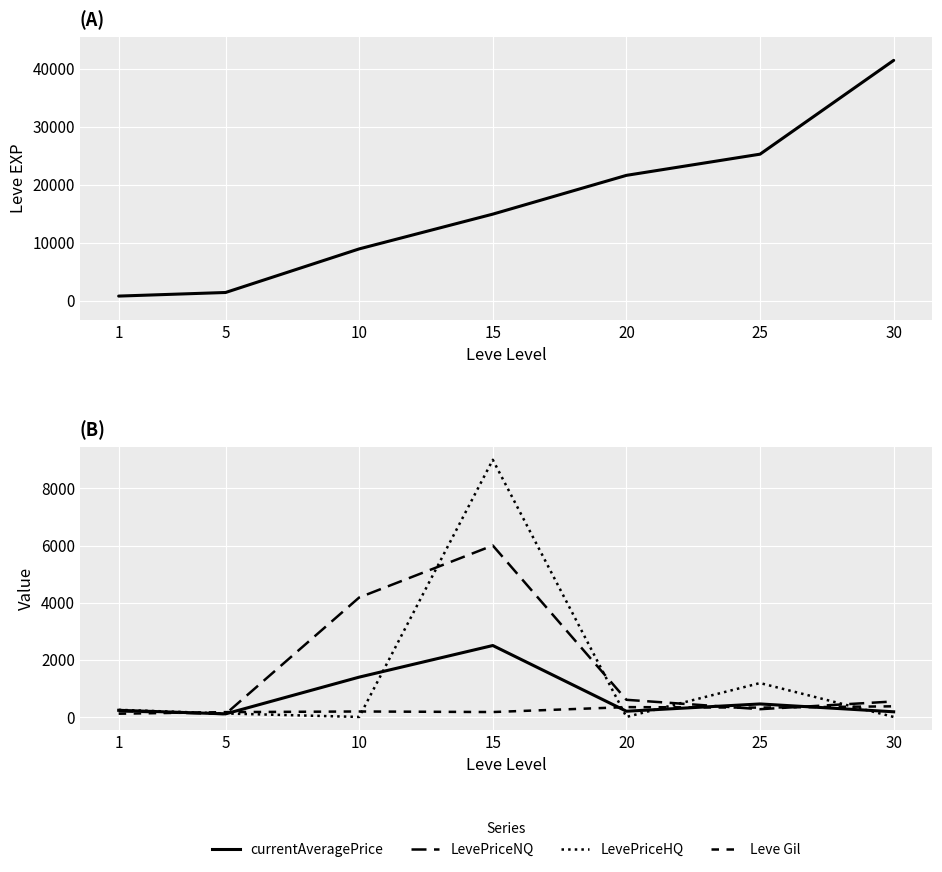

Reading left to right, extract all data points from this chart.

Leve EXP: 800.0	1420.0	8930.0	14920.0	21600.0	25250.0	41410.0
currentAveragePrice: 232.7	107.0	1393.7	2500.0	200.0	454.6	180.6
LevePriceNQ: 200.0	102.6	4181.1	6000.0	600.0	271.8	541.6
LevePriceHQ: 249.0	121.2	0.0	9000.0	0.0	1186.0	0.0
Leve Gil: 113.0	169.0	191.0	172.0	344.0	326.0	372.0